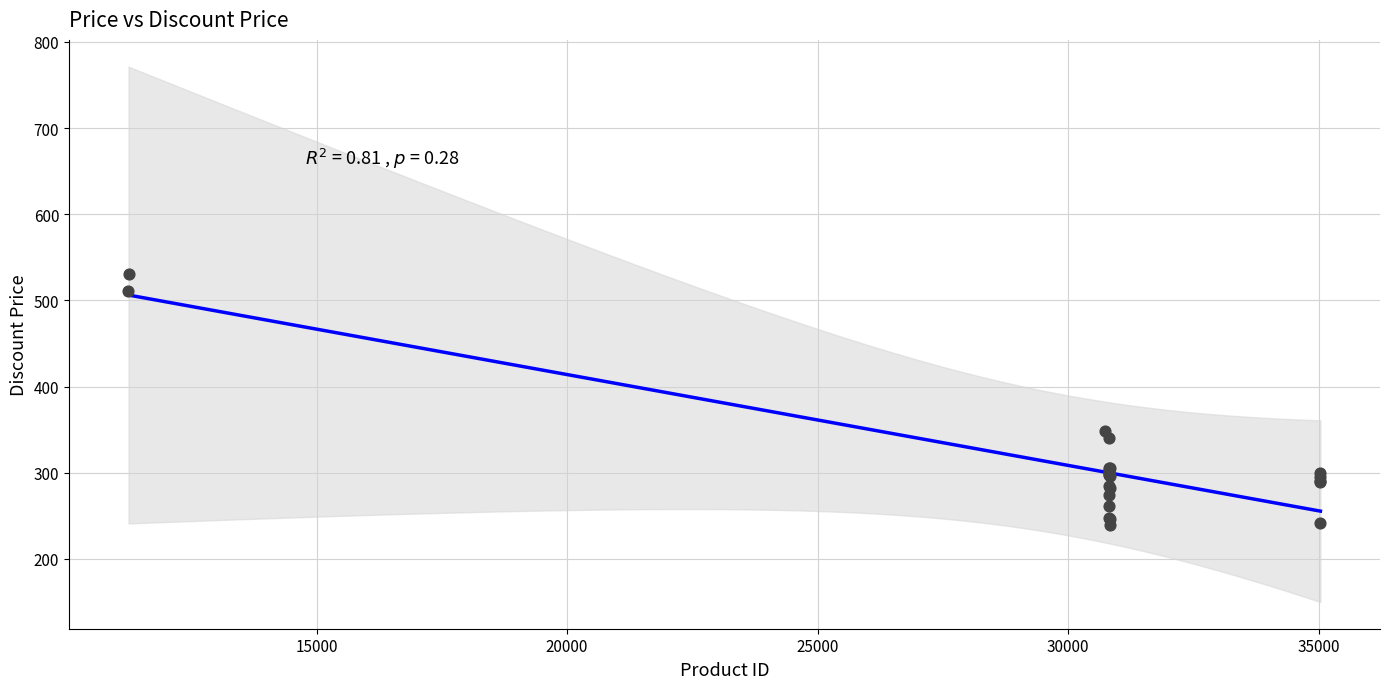

What Y value in the scatter plot is closest to 385?

348